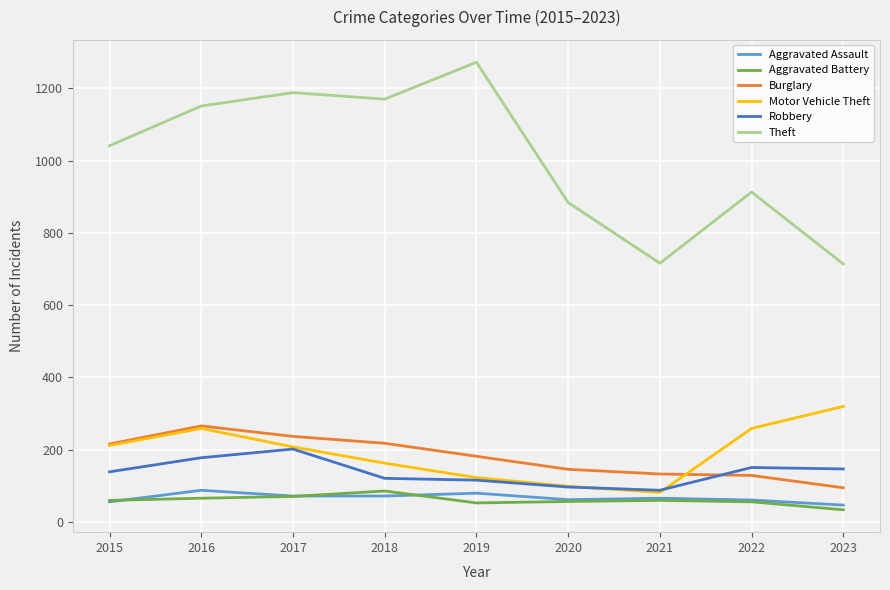

Which series has the largest total across all categories?

Theft